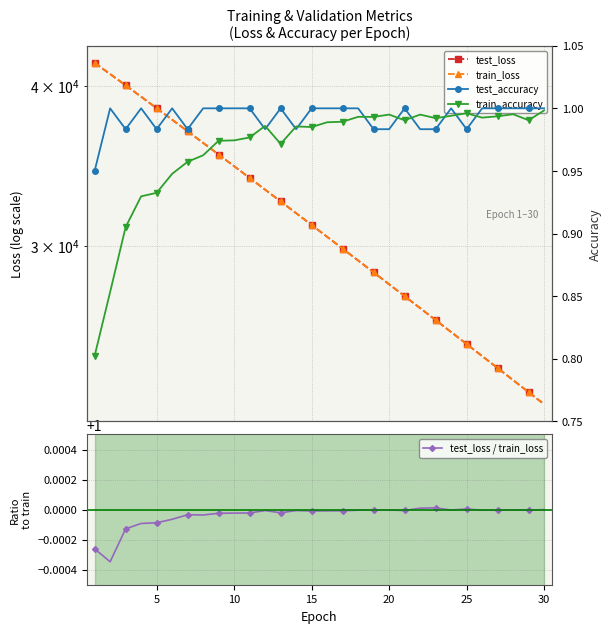

Reading right to left, transcribe all the data shown in this chart.

test_loss: 22546.6	23042.0	23547.4	24063.3	24589.7	25126.9	25674.9	26234.6	26805.1	27386.9	27980.7	28586.4	29204.2	29834.3	30477.0	31132.4	31800.6	32481.9	33176.4	33884.2	34605.8	35341.1	36090.0	36852.6	37627.9	38416.4	39216.6	40028.5	40847.3	41675.5
train_loss: 22546.6	23042.0	23547.5	24063.4	24589.8	25126.8	25675.0	26234.3	26804.8	27387.0	27980.8	28586.5	29204.3	29834.5	30477.2	31132.7	31800.8	32482.6	33176.6	33885.0	34606.6	35341.9	36091.3	36853.9	37630.4	38419.8	39220.2	40033.6	40861.5	41686.4
test_loss / train_loss: 1.0	1.0	1.0	1.0	1.0	1.0	1.0	1.0	1.0	1.0	1.0	1.0	1.0	1.0	1.0	1.0	1.0	1.0	1.0	1.0	1.0	1.0	1.0	1.0	1.0	1.0	1.0	1.0	1.0	1.0
test_accuracy: 1.0	1.0	1.0	1.0	1.0	1.0	1.0	1.0	1.0	1.0	1.0	1.0	1.0	1.0	1.0	1.0	1.0	1.0	1.0	1.0	1.0	1.0	1.0	1.0	1.0	1.0	1.0	1.0	1.0	0.9
train_accuracy: 1.0	1.0	1.0	1.0	1.0	1.0	1.0	1.0	1.0	1.0	1.0	1.0	1.0	1.0	1.0	1.0	1.0	1.0	1.0	1.0	1.0	1.0	1.0	1.0	0.9	0.9	0.9	0.9	0.9	0.8